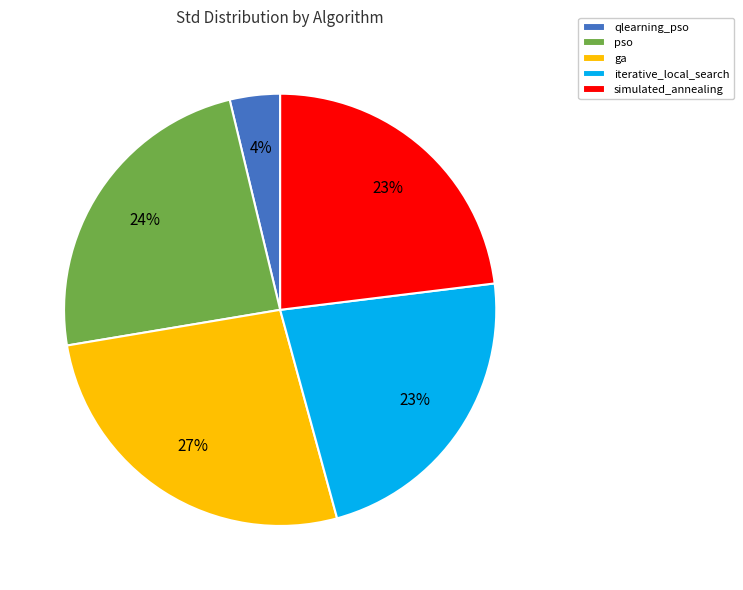

What is the smallest slice in the pie chart?

qlearning_pso